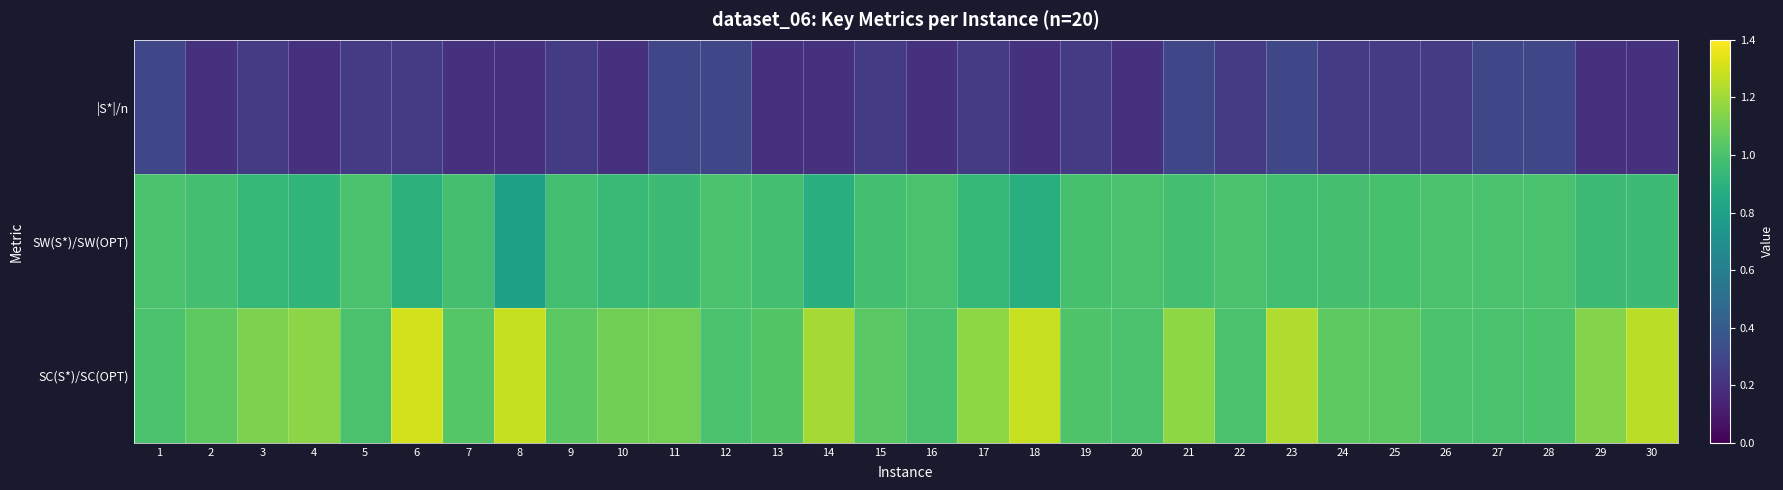

Between 24 and 14, which is larger?

24